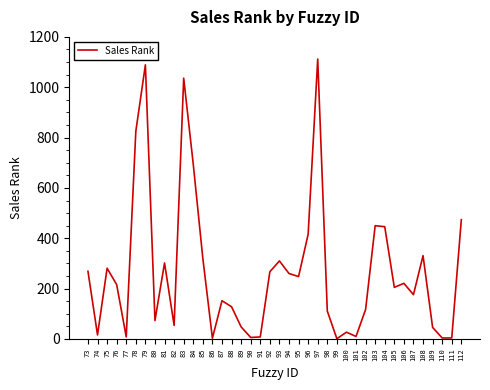

Does the chart have visible grid lines?

No